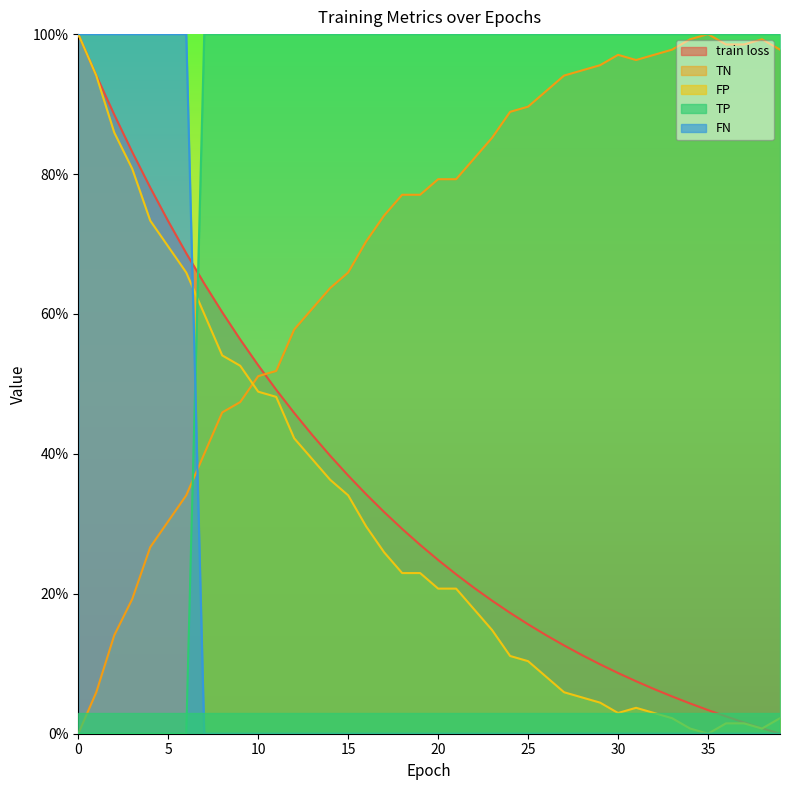

True or false: train loss has more than 2 interior local peaks.

False